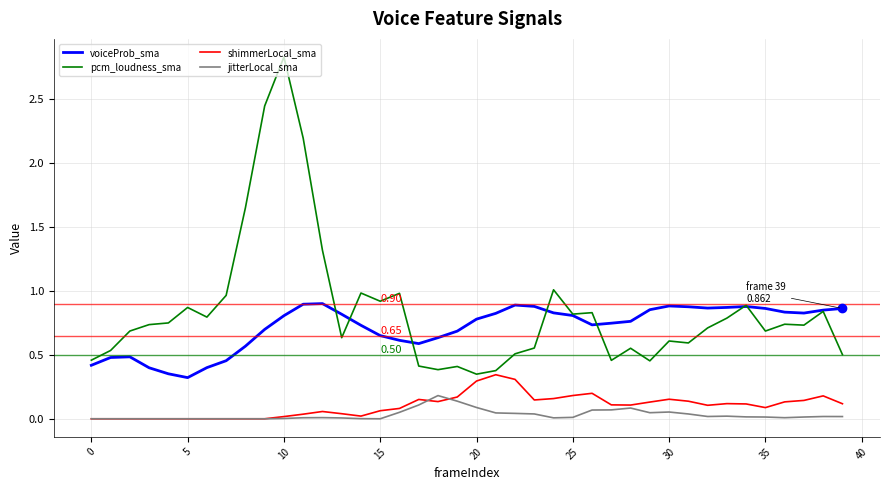

Rank the series by their maximum value, from highest to lowest.

pcm_loudness_sma, voiceProb_sma, shimmerLocal_sma, jitterLocal_sma